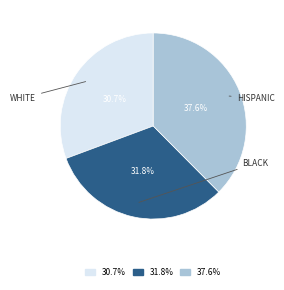

Which has a higher value, 31.8% or 37.6%?

37.6%